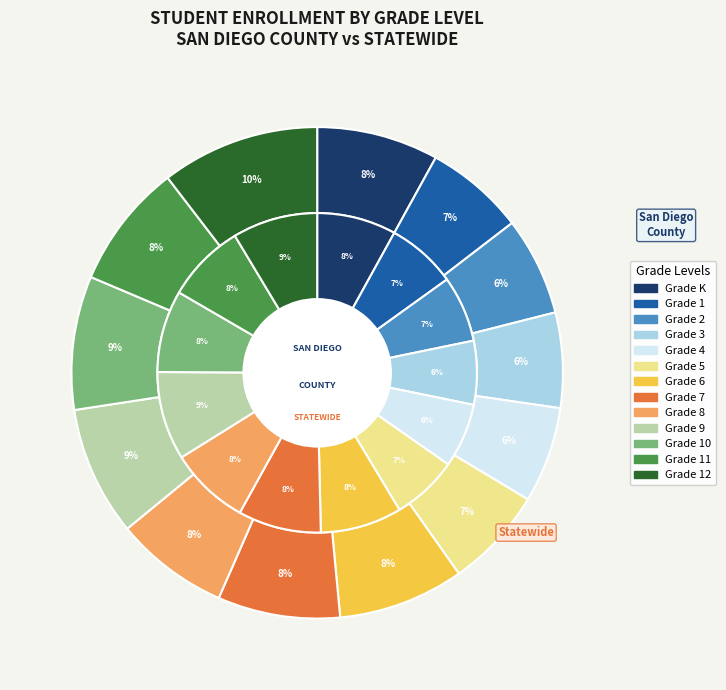

Is it true that statewide is 7% of the pie?

True